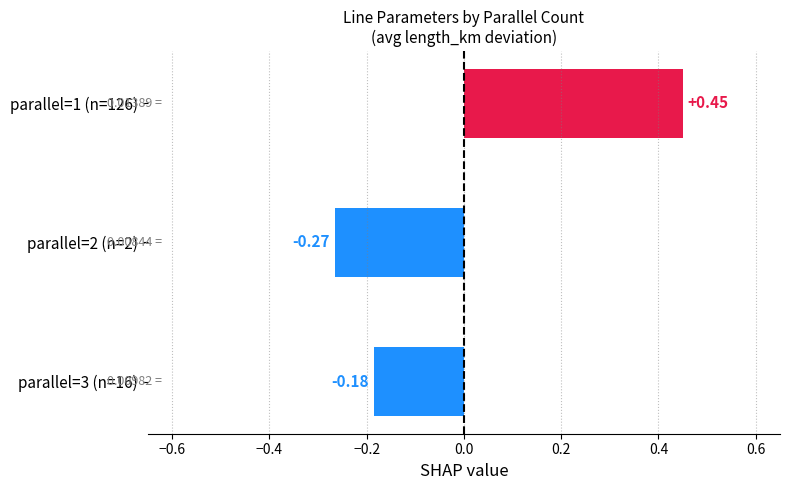

Rank the categories by value from highest to lowest.

parallel=1 (n=126), parallel=3 (n=16), parallel=2 (n=2)